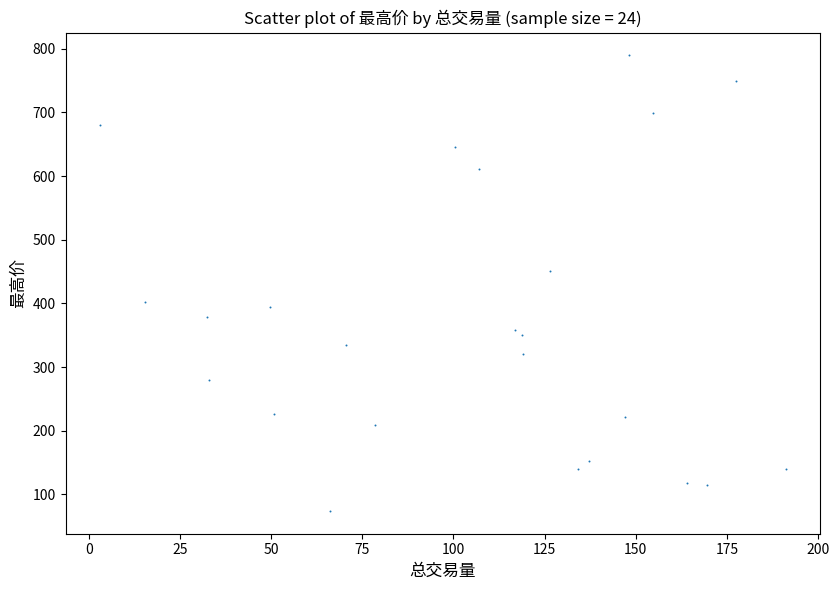

What Y value in the scatter plot is closest to 431?

450.1